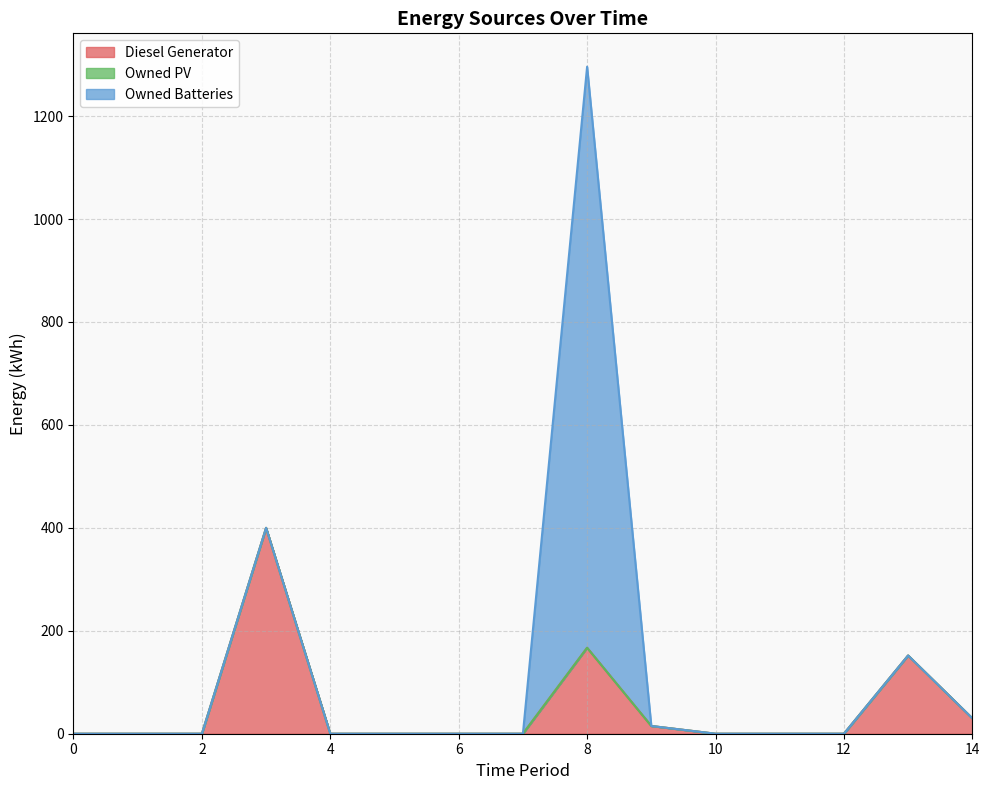

True or false: Owned PV and Owned Batteries cross at least once.

False